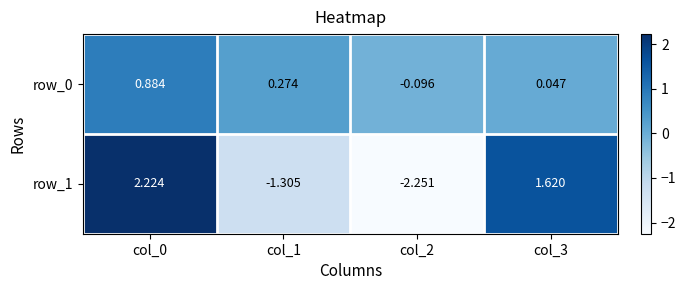

Which series has the largest total across all categories?

row_0